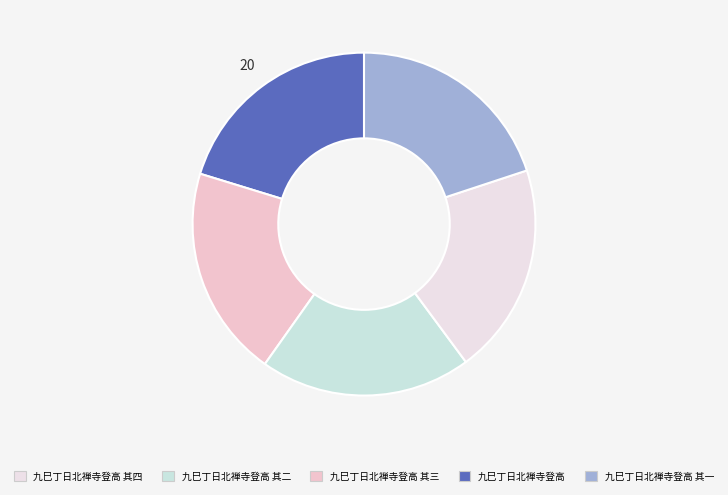

Count the number of slices in the pie.

5